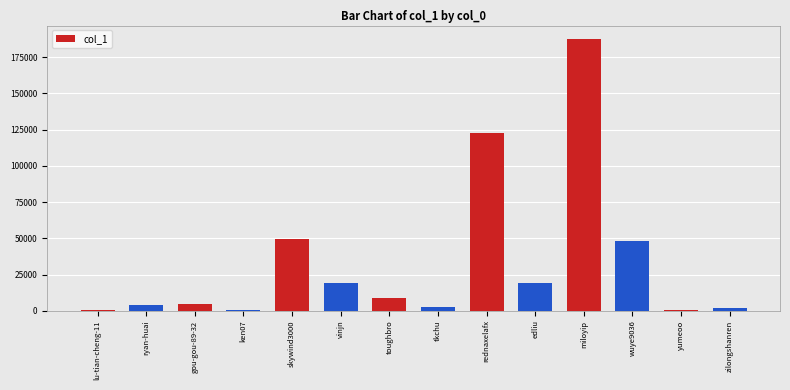

At which category does the chart reach its peak across all series?

miloyip